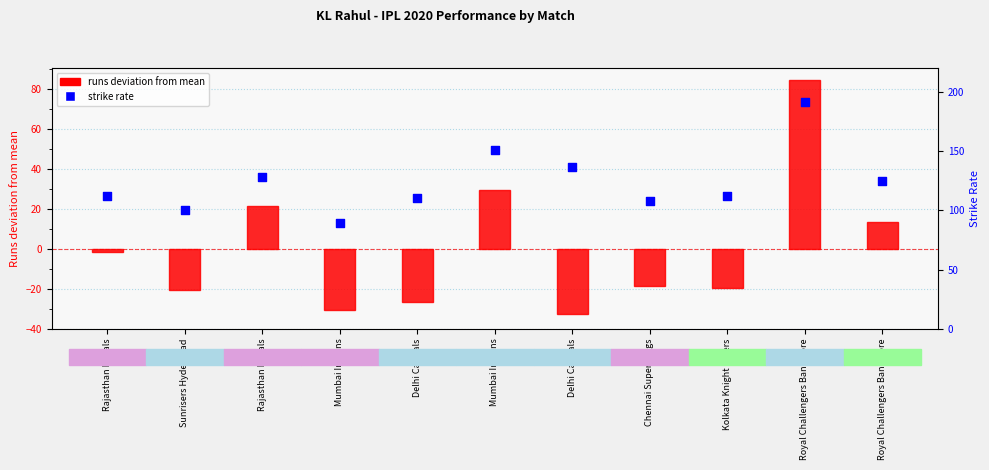

At how many categories does at least one series exceed 176?

1